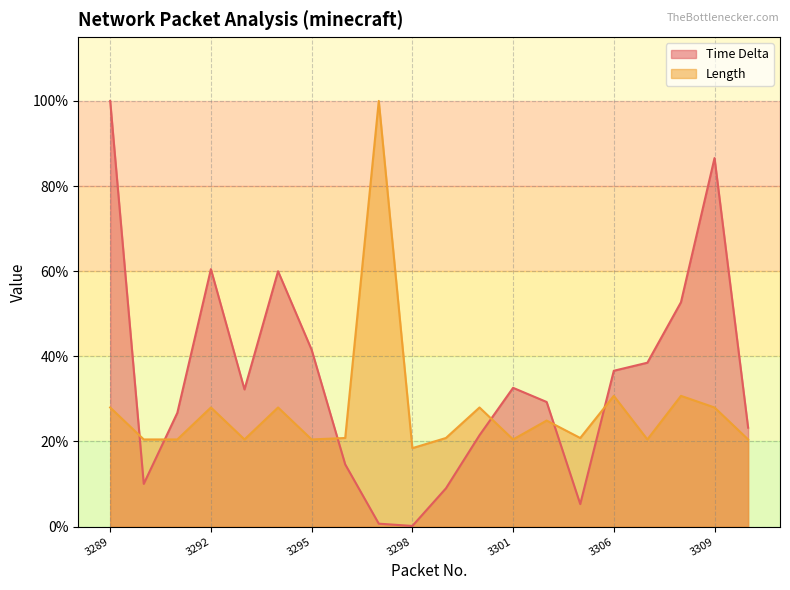

What is the sum of all Time Delta values?

6.8